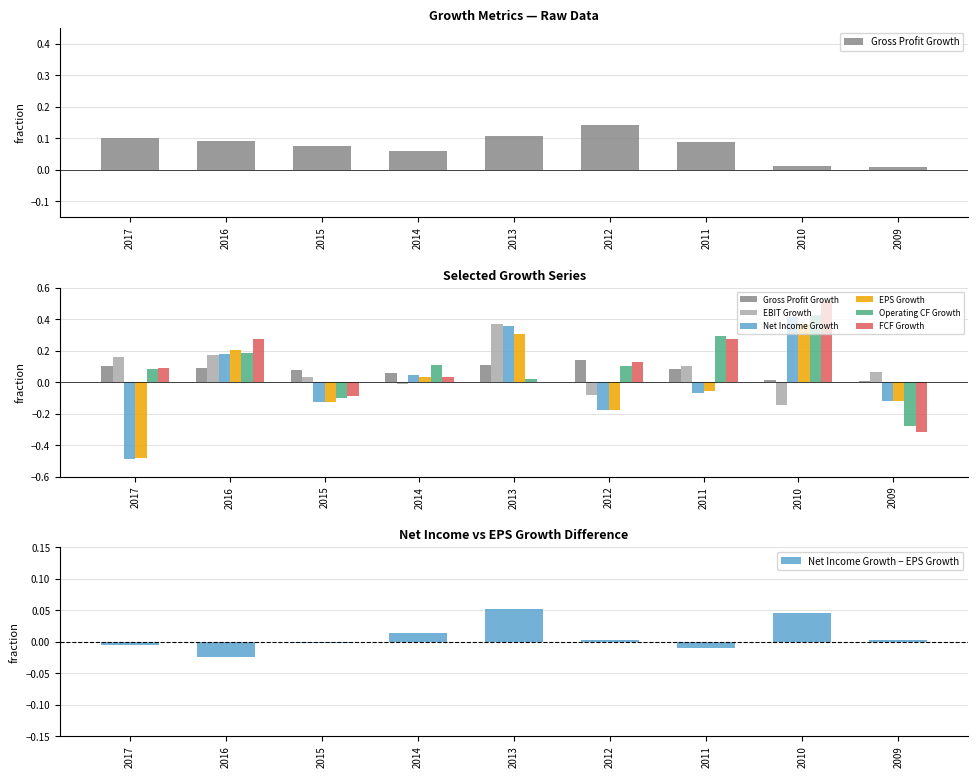

At which label is EPS Growth closest to 0?

2014